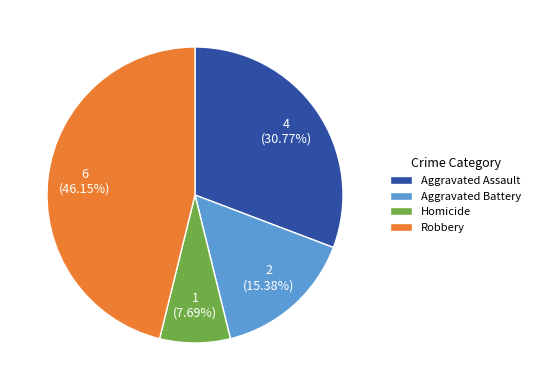

Is it true that Aggravated Battery is 29% of the pie?

False